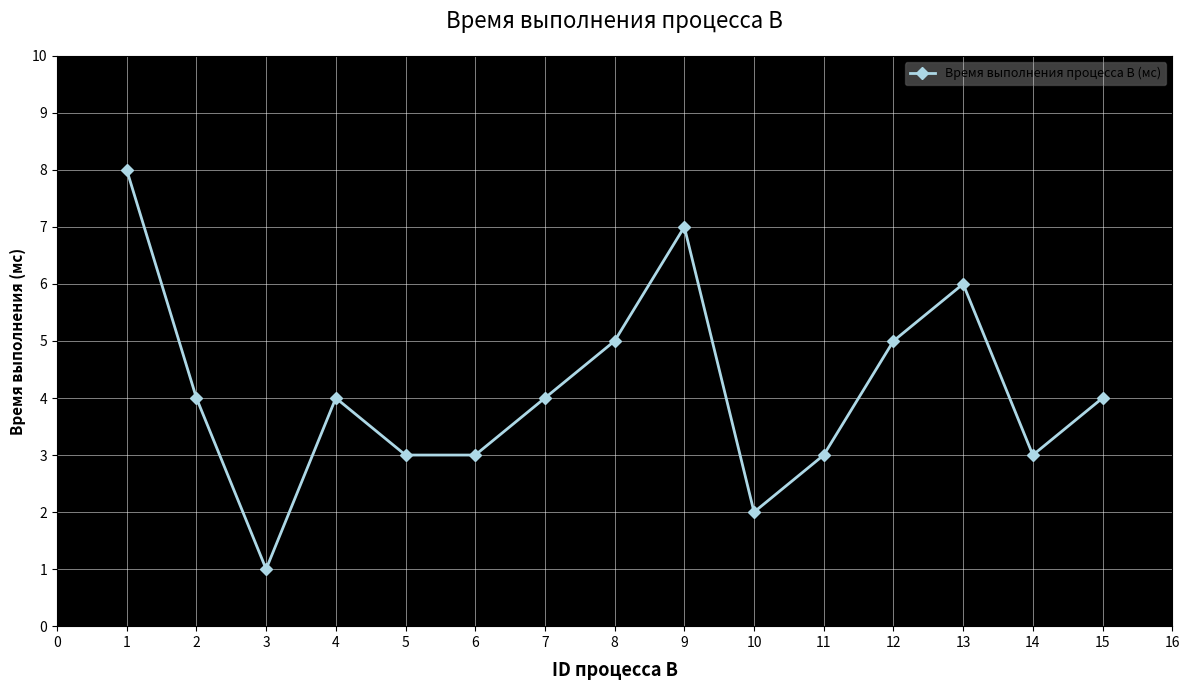

What value does the data have at 2?

4